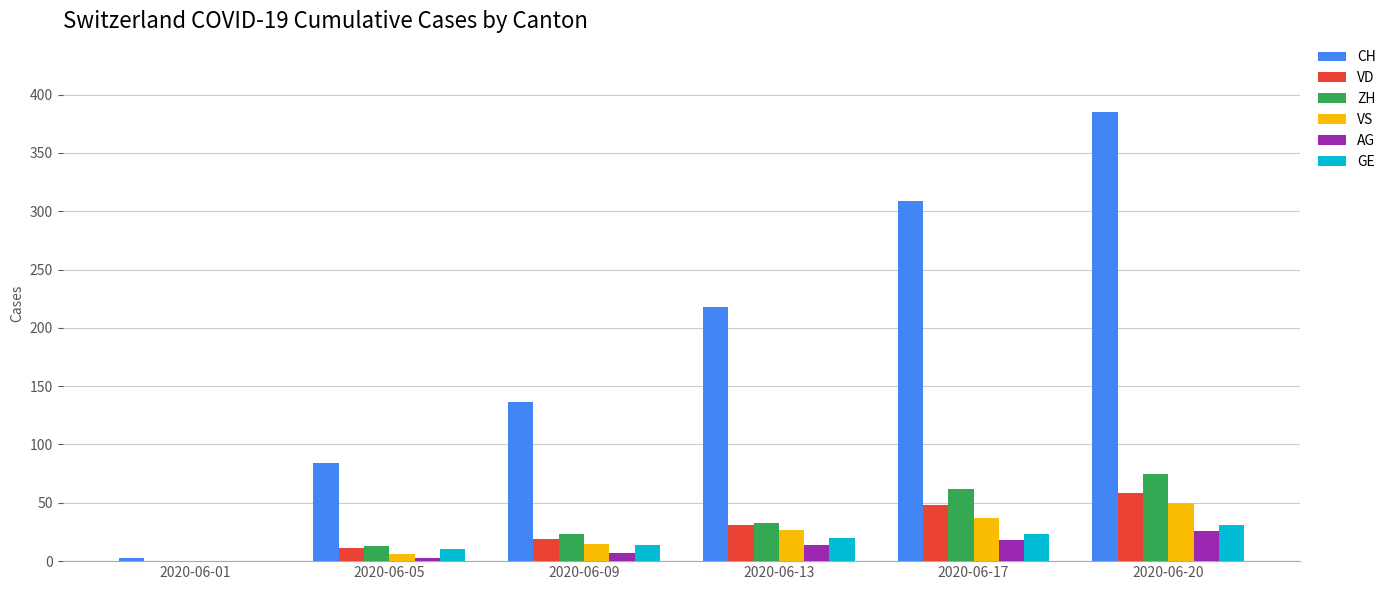

What is the greatest value displayed?

385